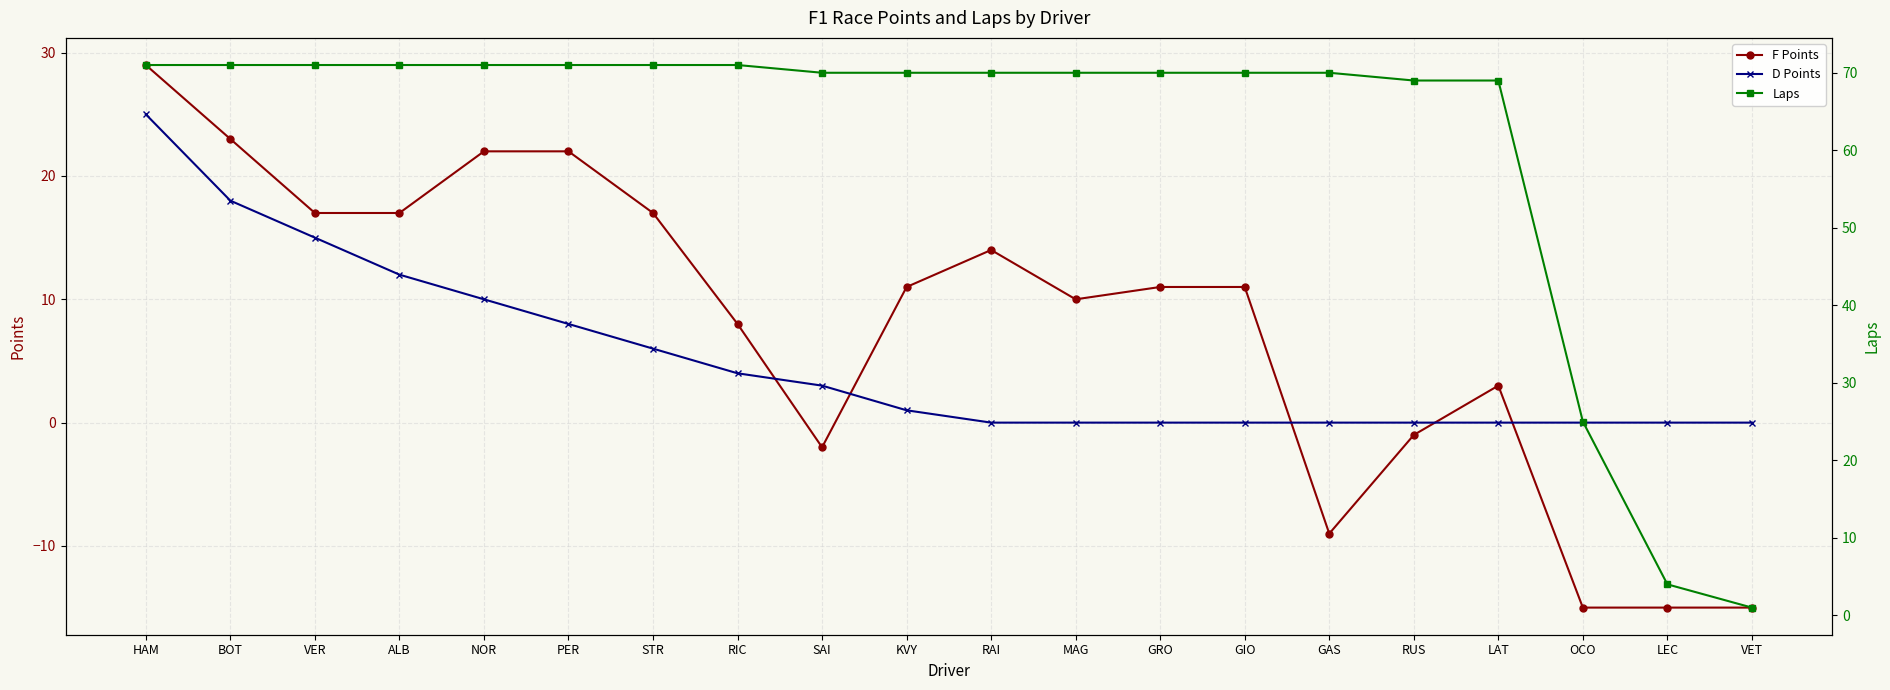

True or false: F Points has more than 1 points higher than both neighbors.

True